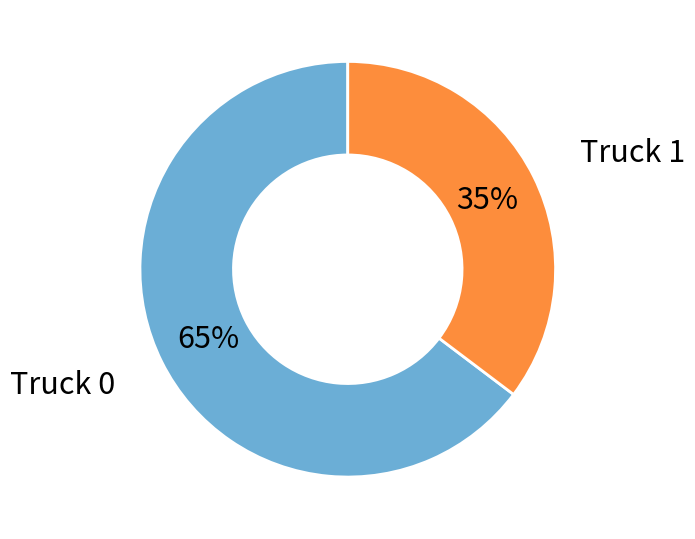

To the nearest percent, what is the combined percentage of Truck 1 and Truck 0?

100%